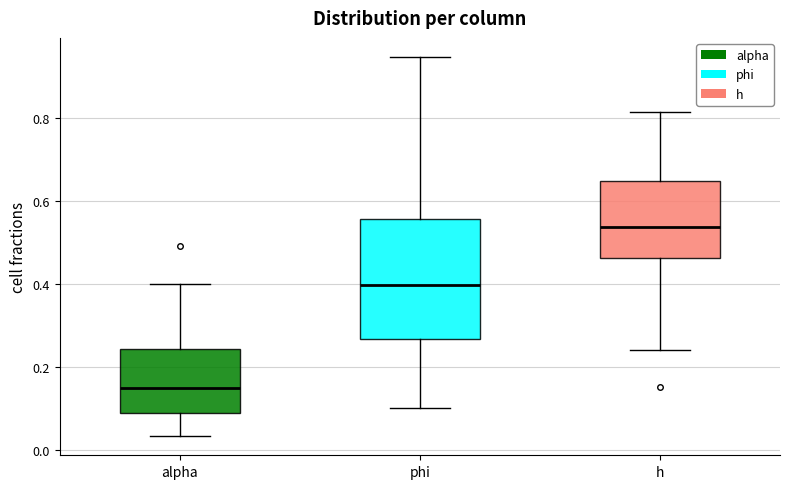

Reading left to right, read every box against the y-axis: the position of its median line, the range the box covers, and the ends of its whiskers. The values are not printed on the chart, so give them approximately, as read against the axis.

alpha: median 0.16, box 0.10 to 0.24, whiskers 0.04 to 0.40
phi: median 0.40, box 0.26 to 0.56, whiskers 0.10 to 0.94
h: median 0.54, box 0.46 to 0.64, whiskers 0.24 to 0.82